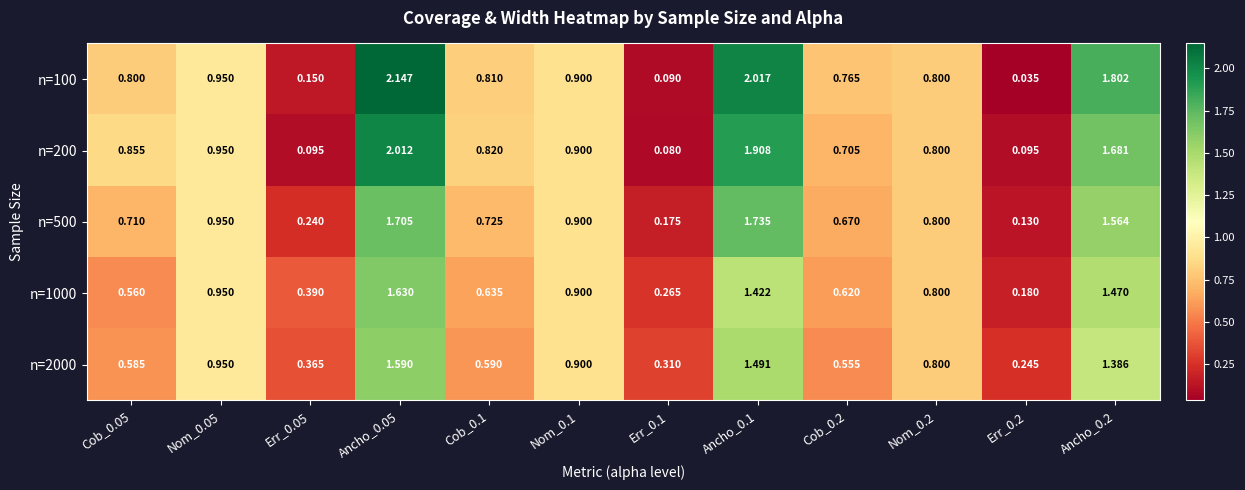

Is the value of n=100 at Nom_0.05 greater than the value of n=1000 at Cob_0.1?

Yes